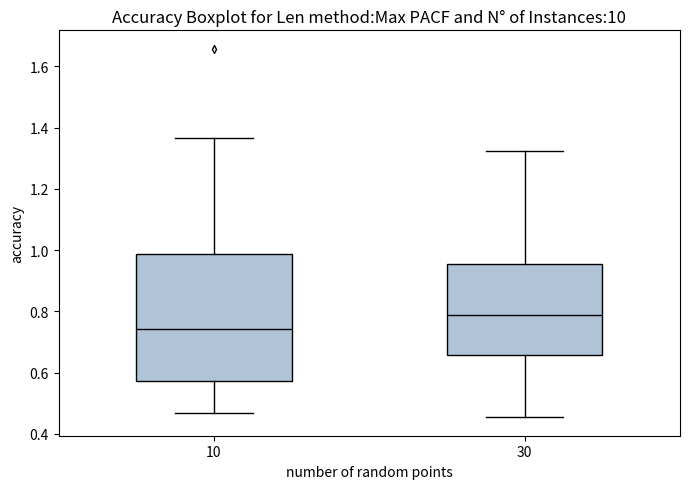

Where does the upper whisker of the box at x = 30 end on the y-axis? The values are not printed on the chart, so give them approximately, as read against the axis.

1.32